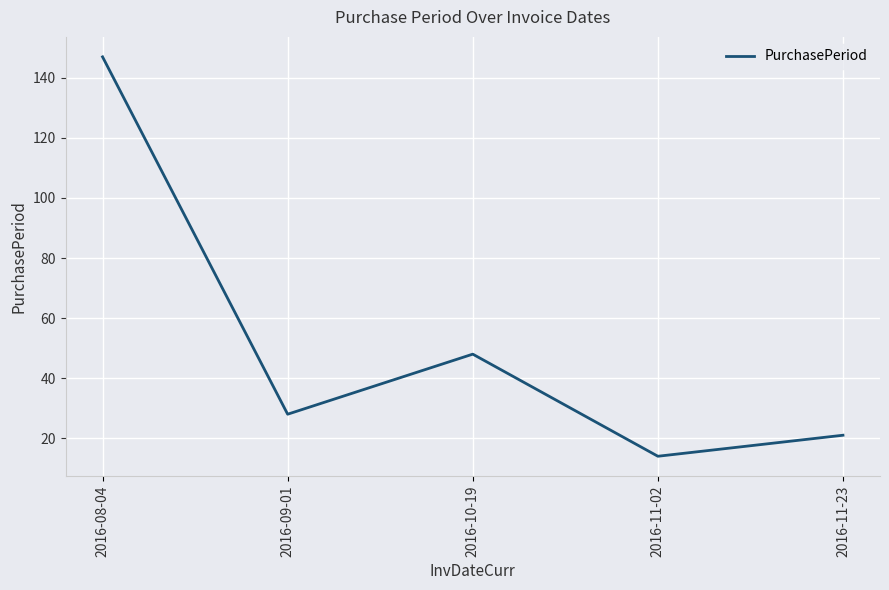

Where is the data nearest to the value 80?

2016-10-19